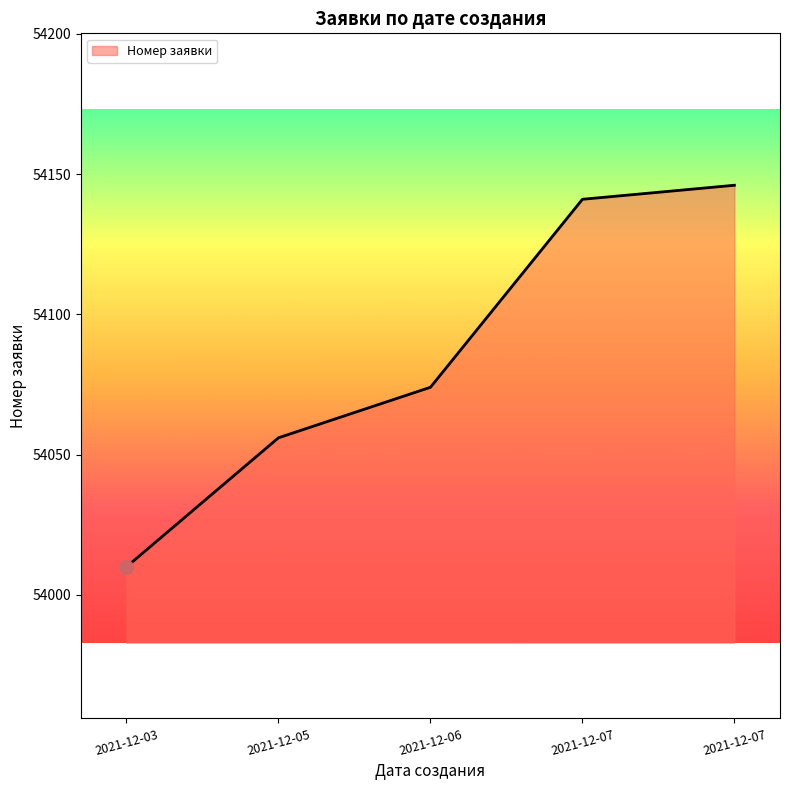

True or false: the data has more than 2 interior local peaks.

False